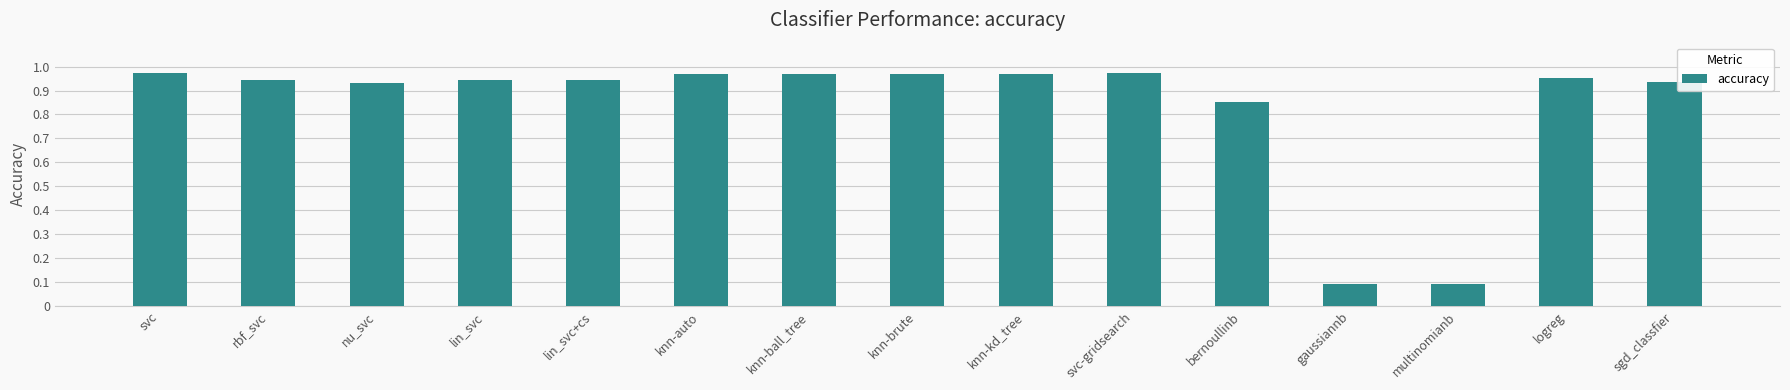

What is the sum of all values?

12.5